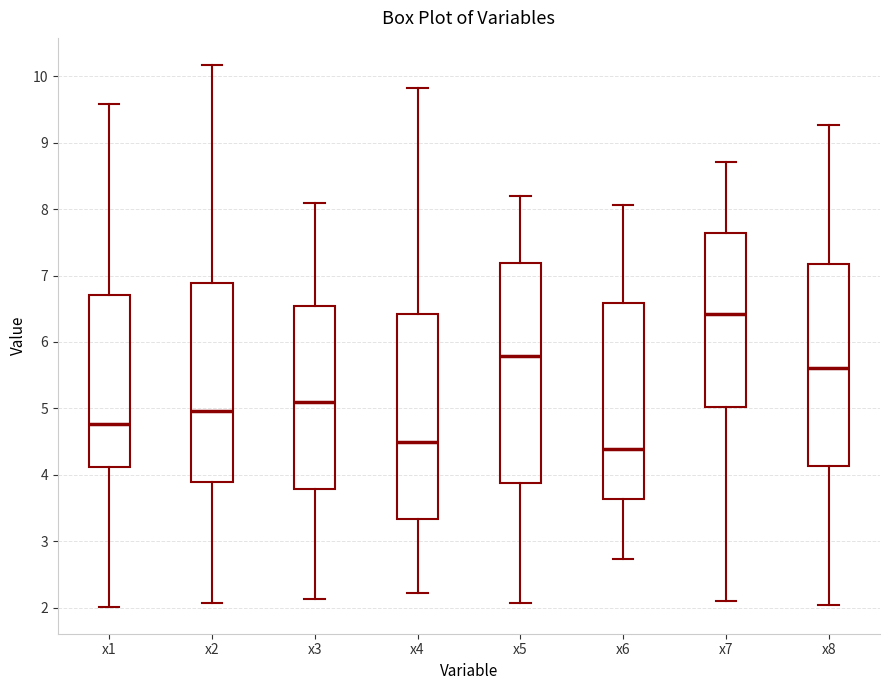

Which box is the tallest, from its lower edge to its upper edge?

x5